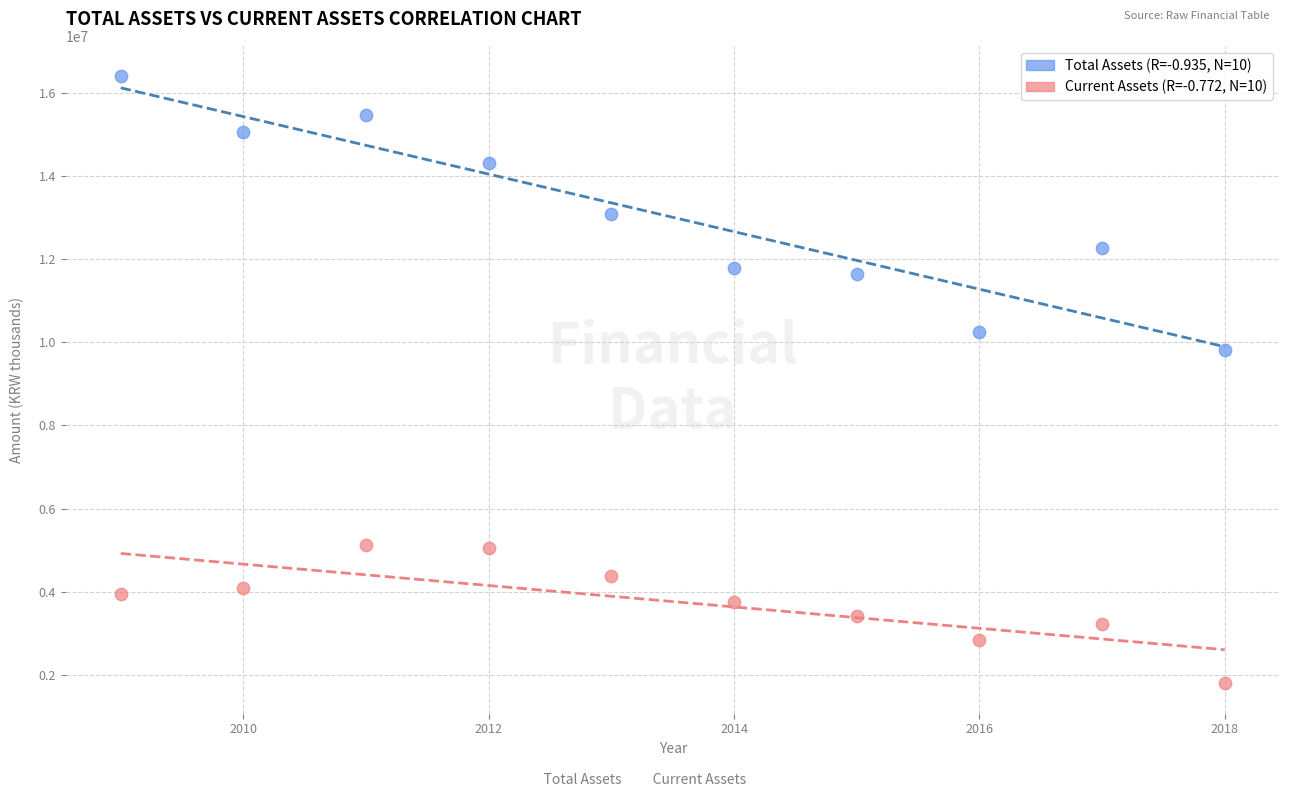

Across all series, what Y value is closest to 9097576?

9820803